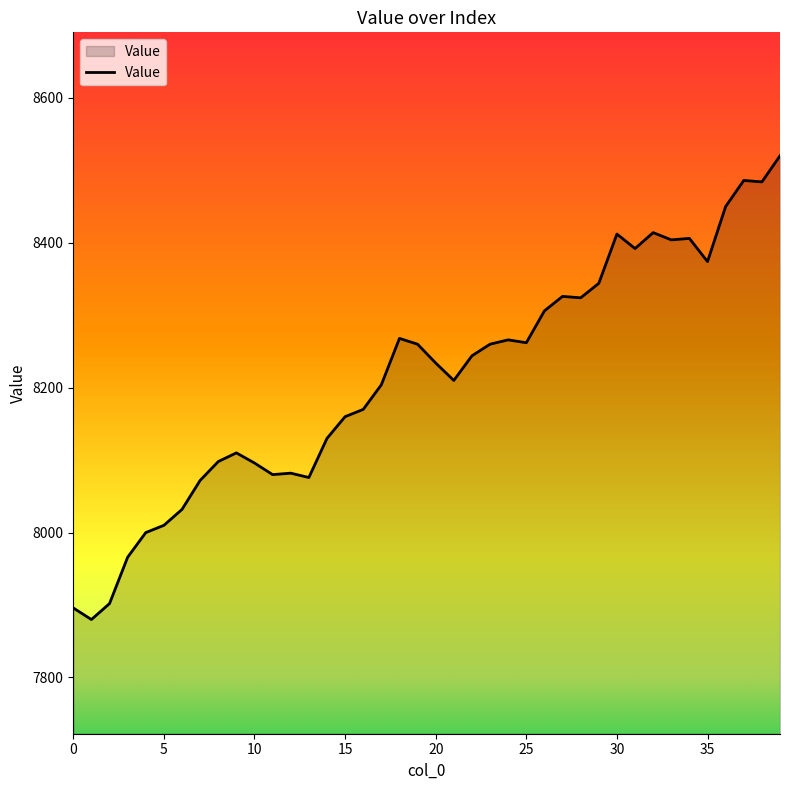

What is the minimum value shown in the chart?

7880